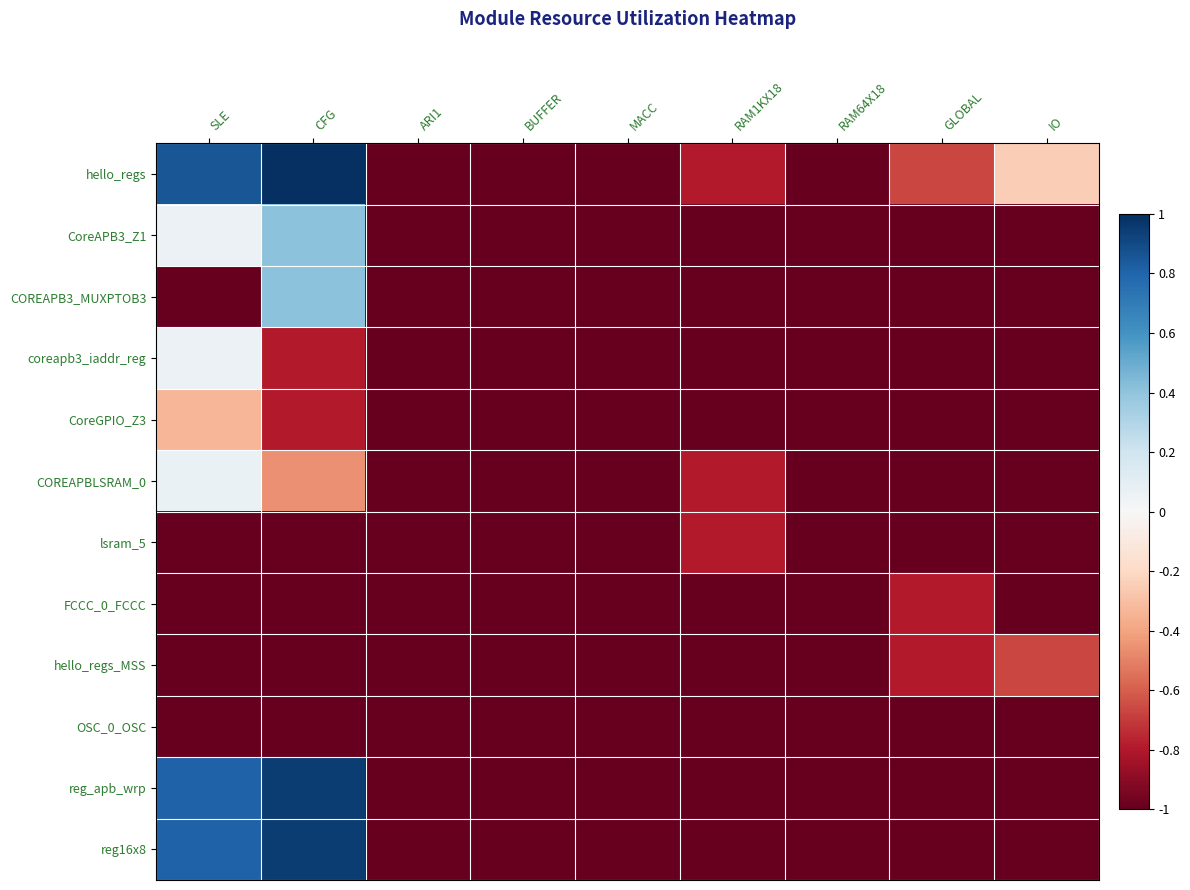

What is the smallest value displayed?

-1.0